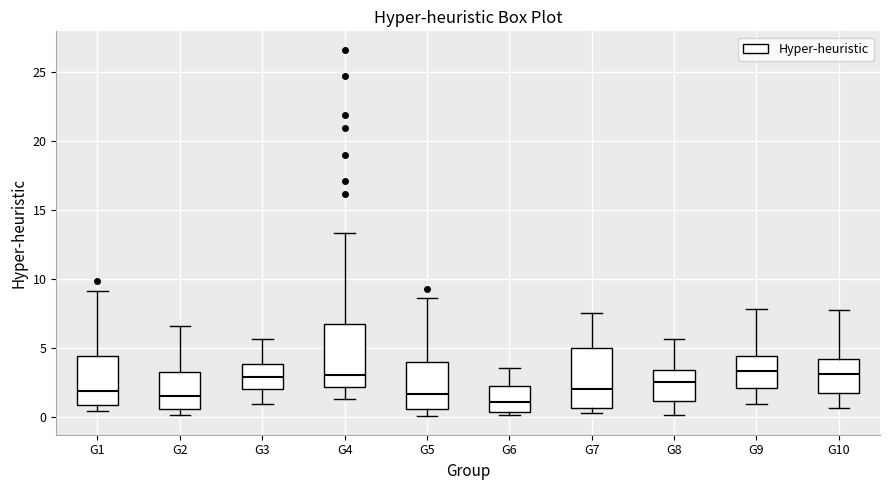

Reading left to right, transcribe this box plot: for each box, give where its median line is, the range the box spans, and where its two whiskers end, as read against the y-axis. The values are not printed on the chart, so give them approximately, as read against the axis.

G1: median 2.0, box 1.0 to 4.5, whiskers 0.5 to 9.0
G2: median 1.5, box 0.5 to 3.0, whiskers 0.0 to 6.5
G3: median 3.0, box 2.0 to 4.0, whiskers 1.0 to 5.5
G4: median 3.0, box 2.0 to 6.5, whiskers 1.5 to 13.5
G5: median 1.5, box 0.5 to 4.0, whiskers 0.0 to 8.5
G6: median 1.0, box 0.5 to 2.0, whiskers 0.0 to 3.5
G7: median 2.0, box 0.5 to 5.0, whiskers 0.5 (just below the box's lower edge) to 7.5
G8: median 2.5, box 1.0 to 3.5, whiskers 0.0 to 5.5
G9: median 3.5, box 2.0 to 4.5, whiskers 1.0 to 8.0
G10: median 3.0, box 1.5 to 4.0, whiskers 0.5 to 7.5